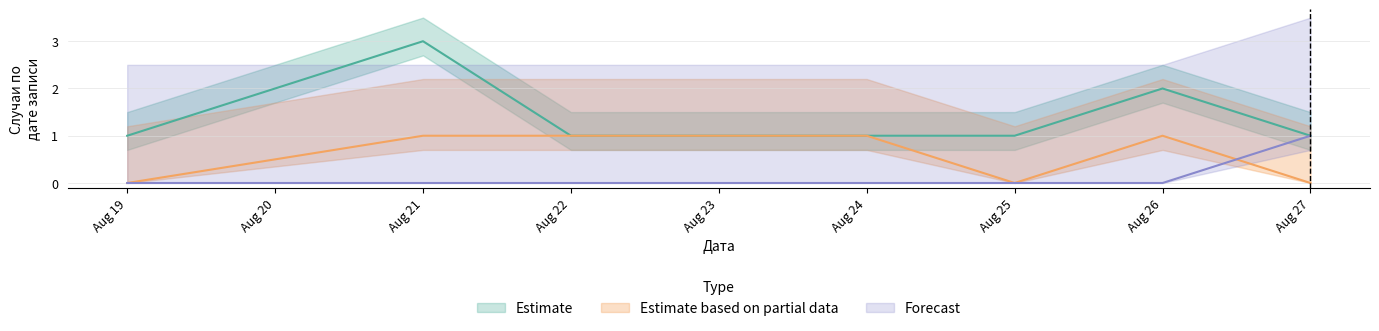

At how many categories does at least one series exceed 2?

1